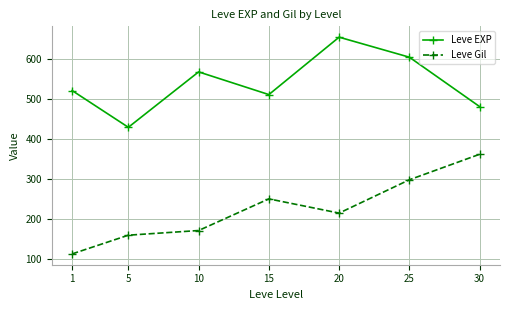

Which category has the highest value across all series?

20